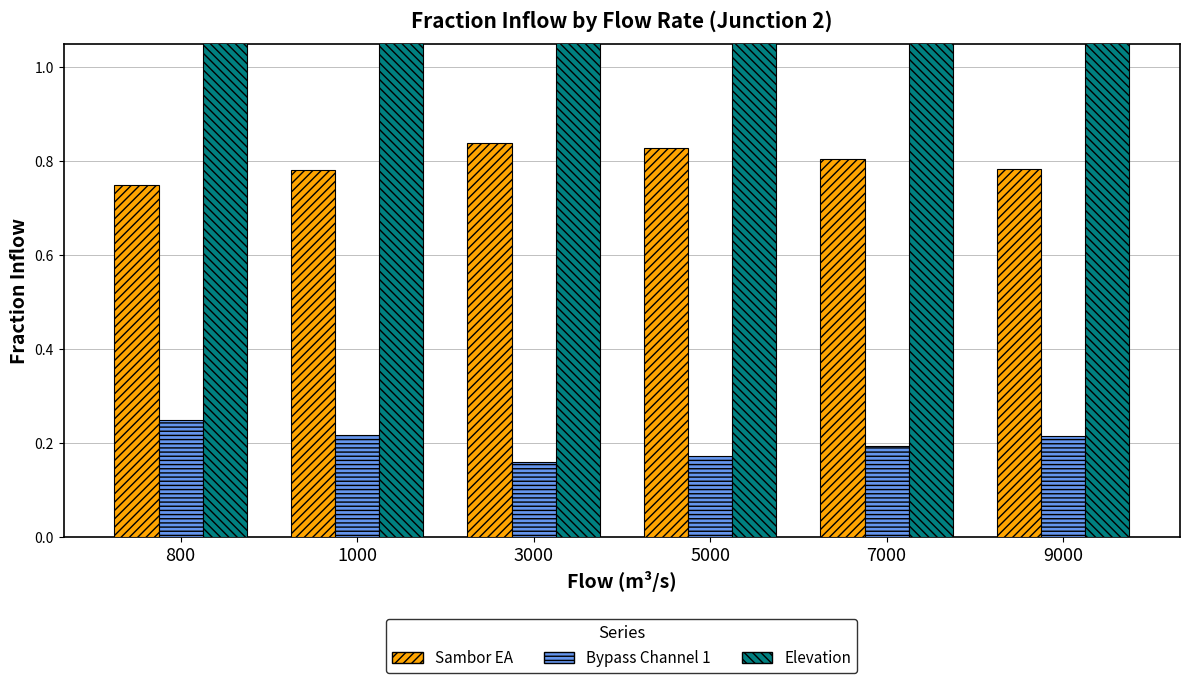

List the series in order of their peak value, lowest first.

Bypass Channel 1, Sambor EA, Elevation